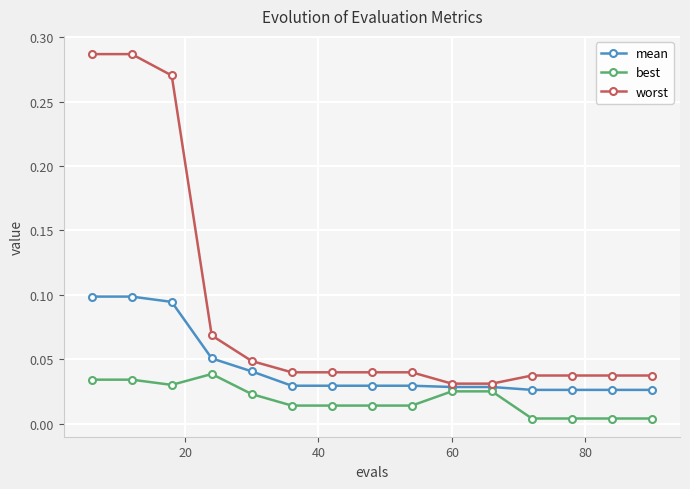

How many worst values are between 0 and 1?

15